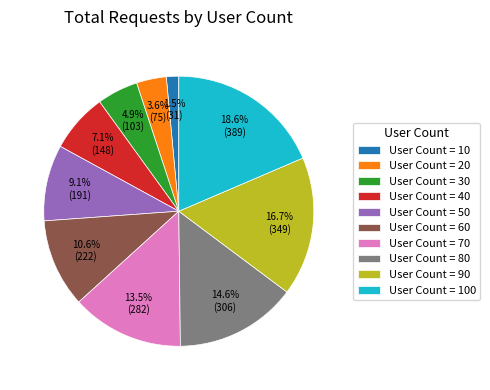

How many segments does this pie chart have?

10